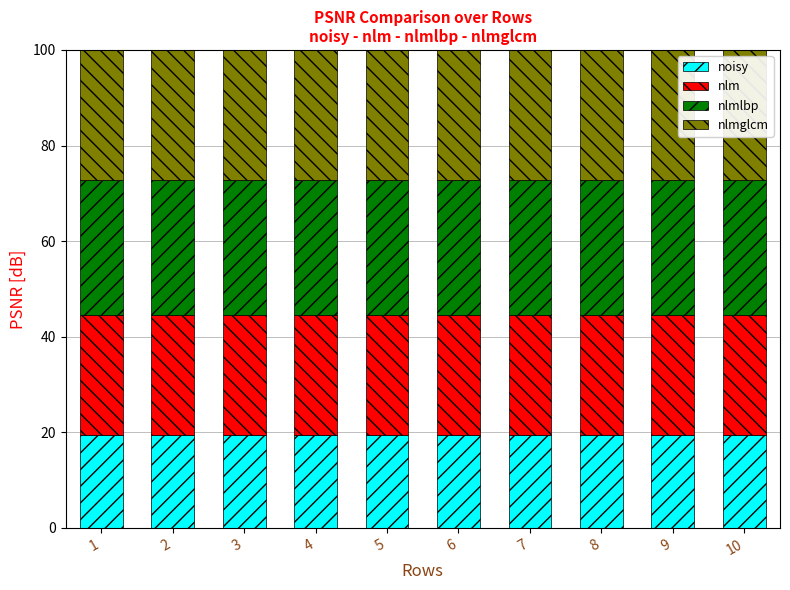

The value of noisy at 4 is 19.4. True or false?

True